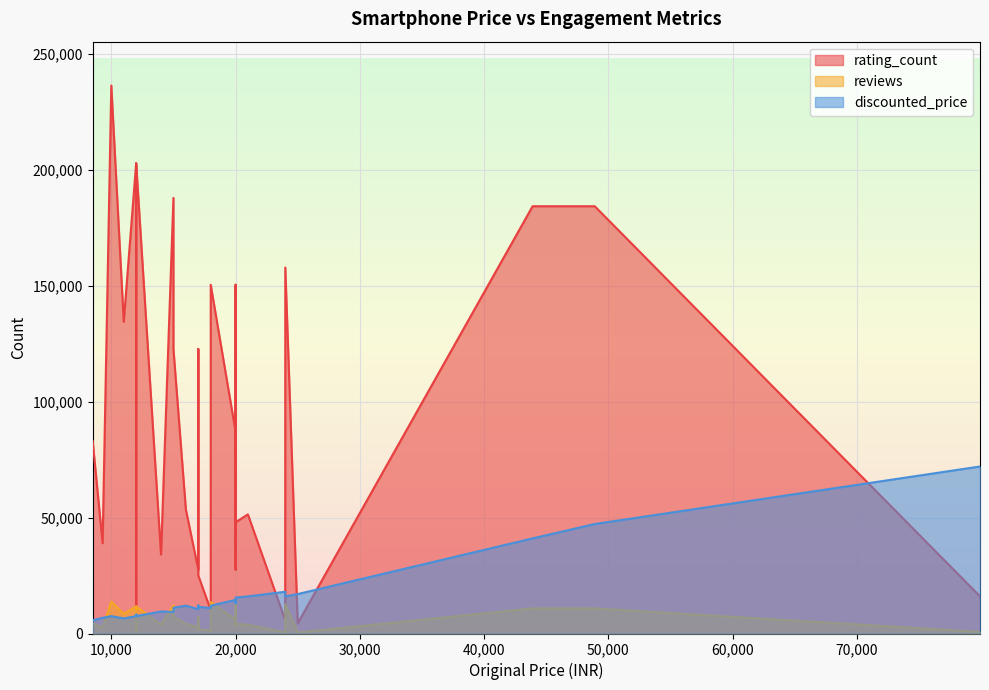

Rank the categories by discounted_price value from lowest to highest.

8499, 10999, 9299, 9299, 9299, 11999, 9999, 11999, 11999, 11999, 11999, 11999, 14999, 14999, 13999, 16999, 16999, 17999, 14999, 14999, 16999, 15999, 15999, 15999, 17999, 16999, 19999, 19999, 19990, 19999, 20990, 23999, 24999, 23990, 23990, 43900, 48900, 79900, 79900